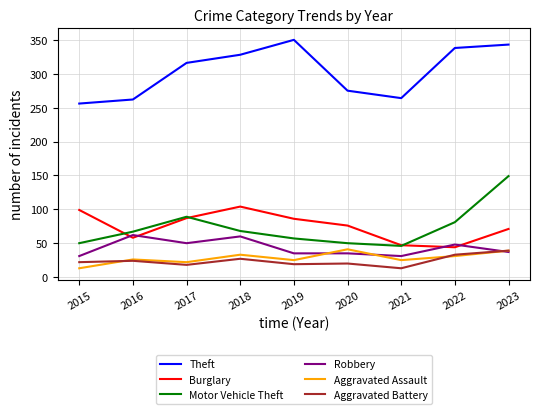

Which category has the highest value across all series?

2019